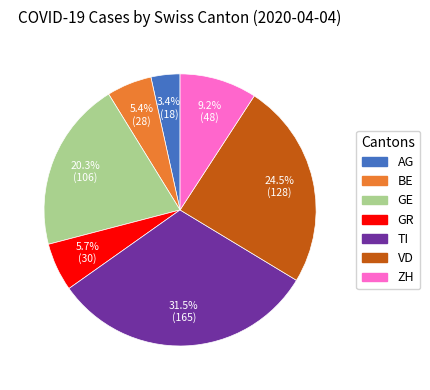

To the nearest percent, what is the difference between the AG and TI slice percentages?

28%